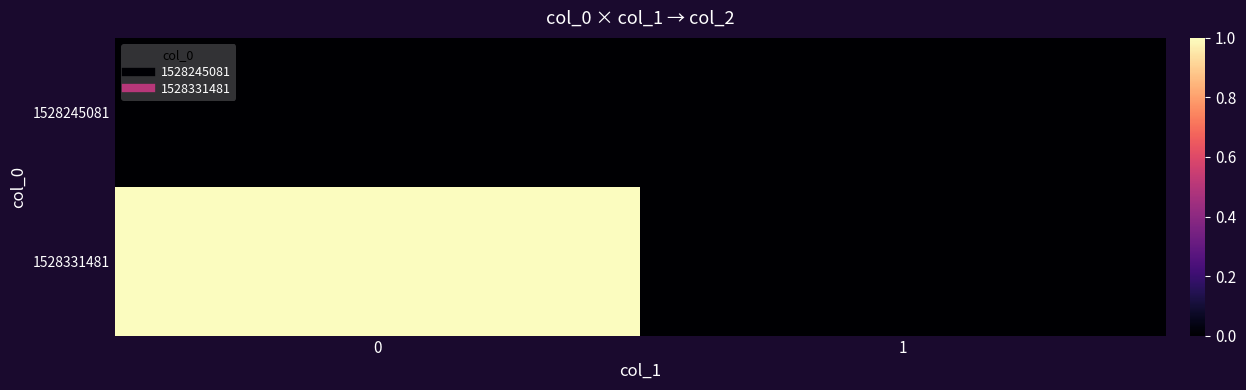

How many categories are shown in the chart?

2